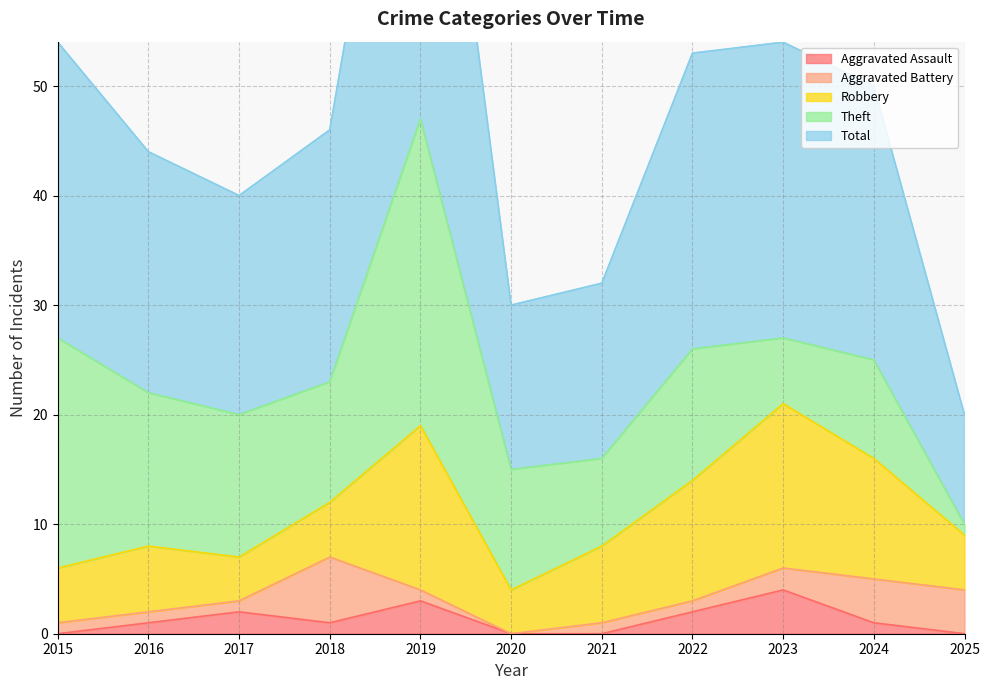

What is the total value across all series at 2017?

40